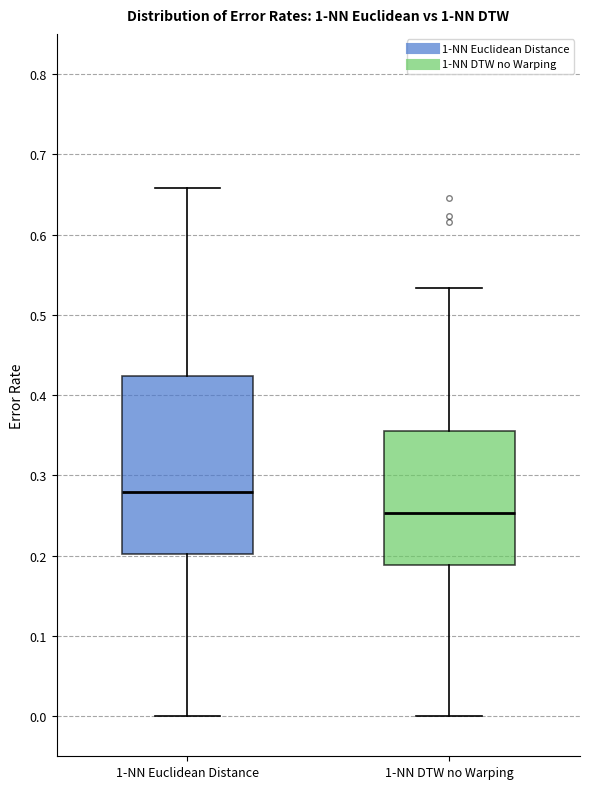

Which box has the highest median line?

1-NN Euclidean Distance